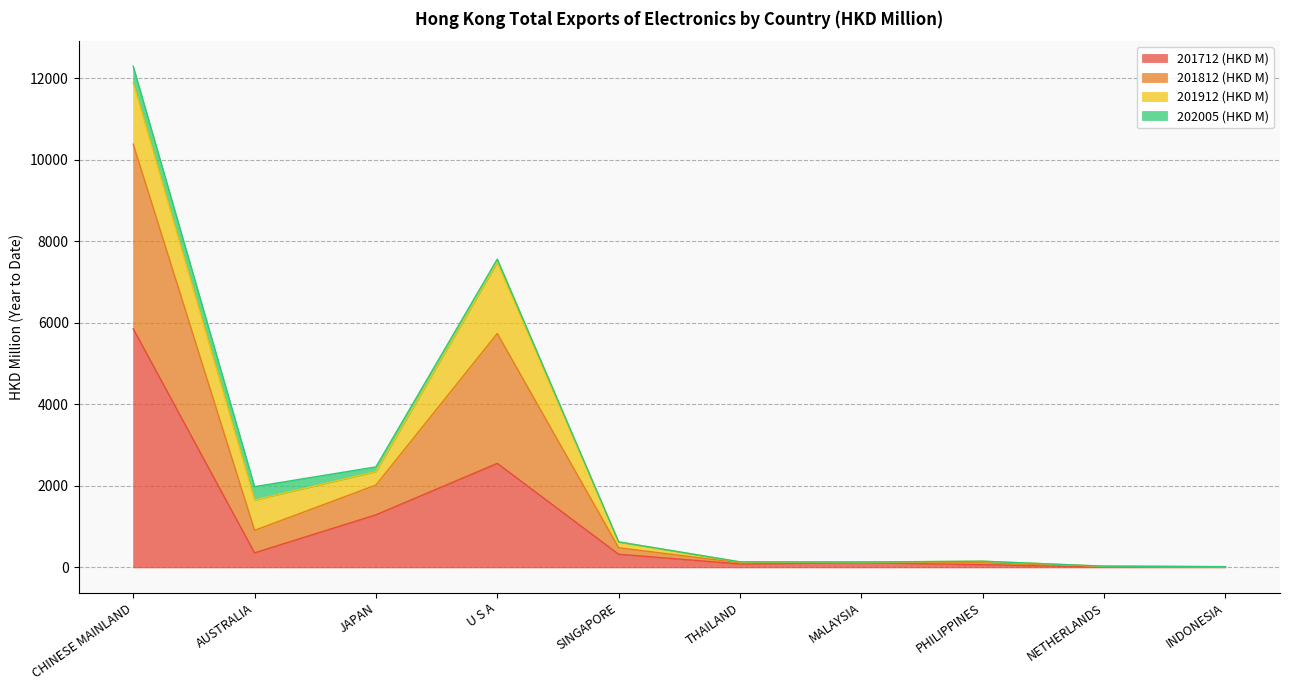

Where does the 201712 (HKD M) series first go above 324?

CHINESE MAINLAND